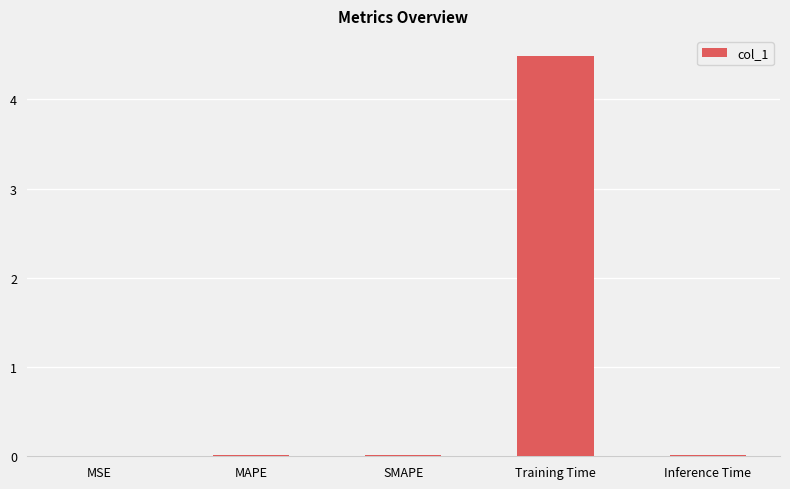

The chart shows a value of 0.0 at Inference Time. True or false?

True